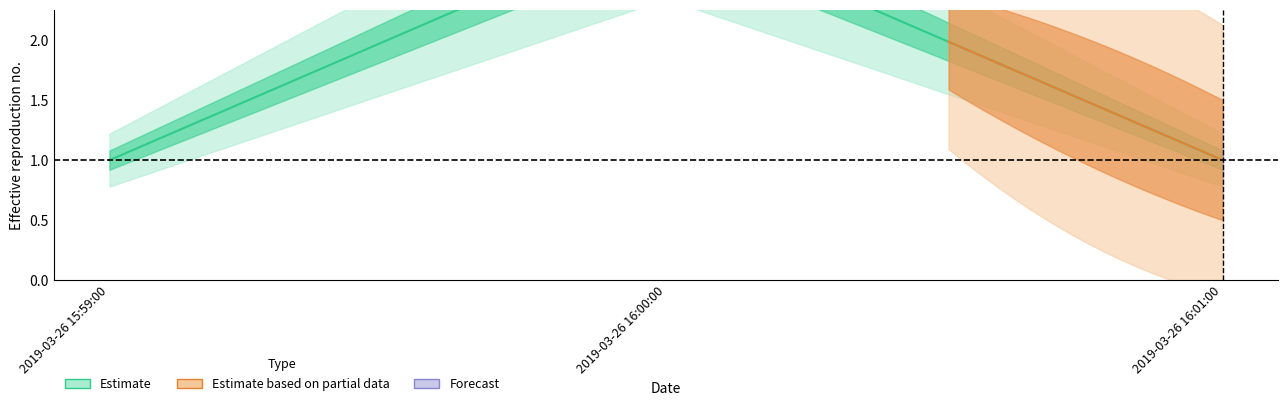

What is the approximate value at 2019-03-26 15:59:00?

1